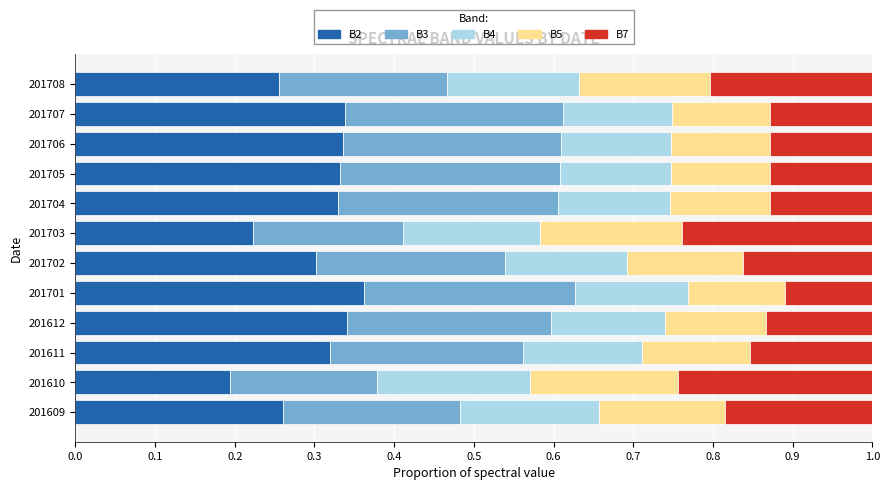

True or false: B2 has a value of 0.6 at 201701.

False